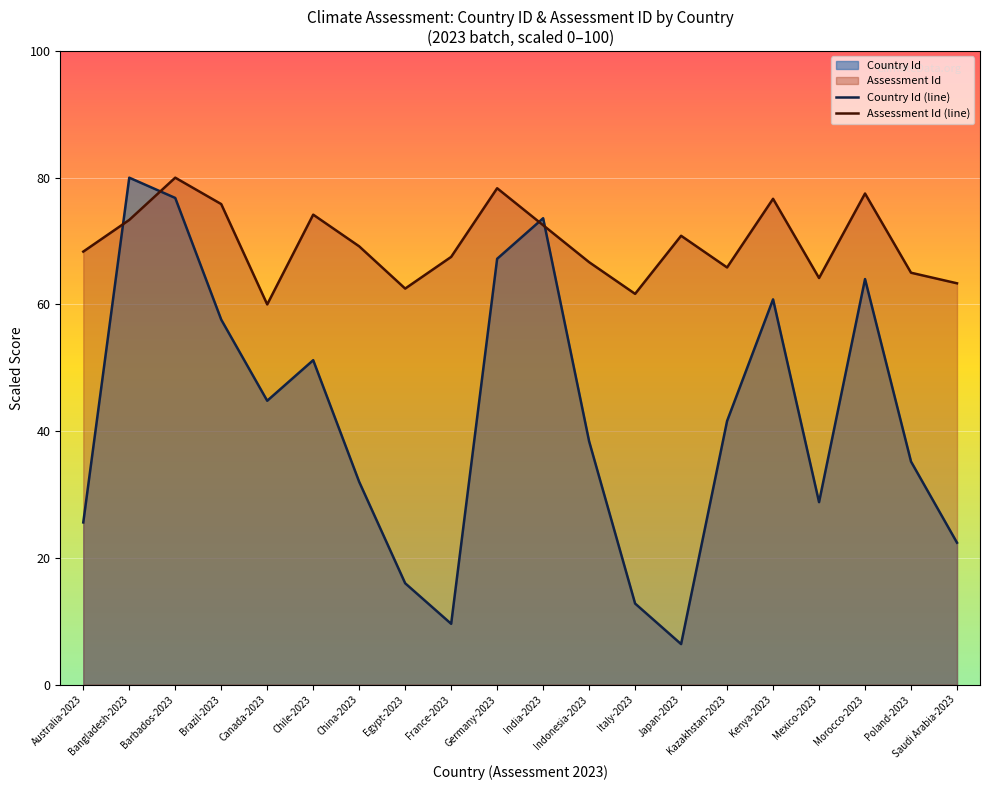

What is the difference between the maximum and minimum values in the Assessment Id (line) series?

20.0